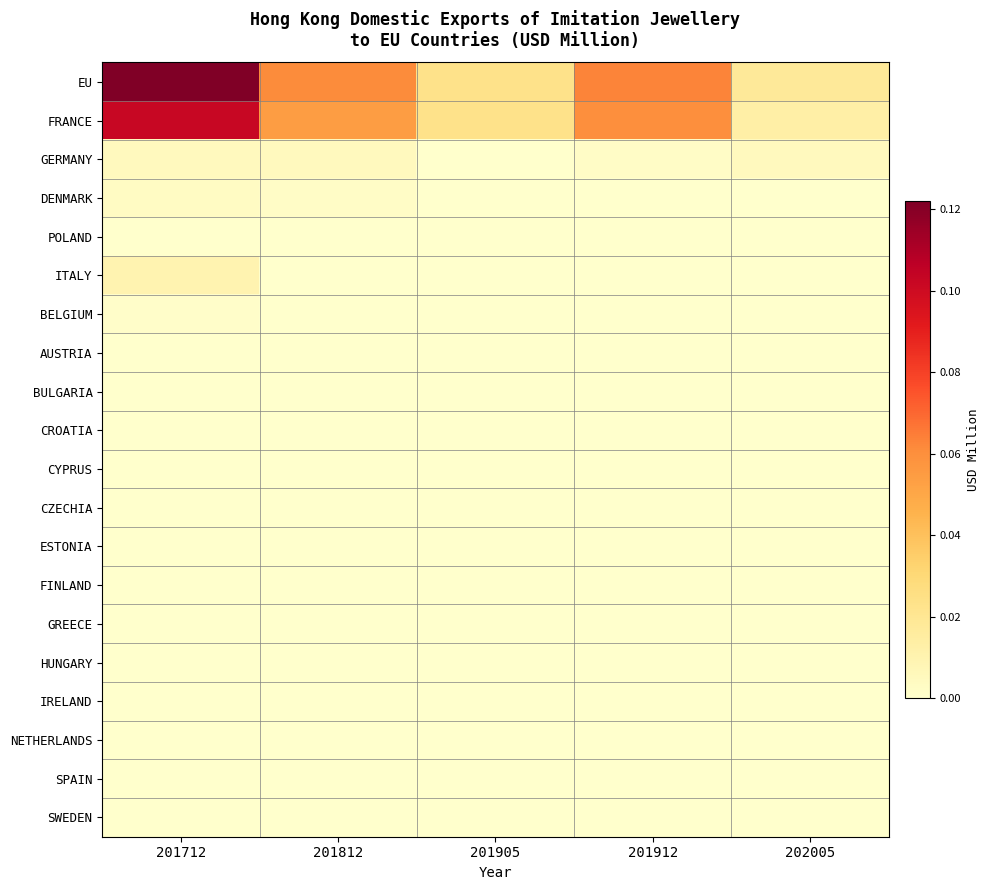

Reading left to right, list all the values displayed in this chart.

EU: 201712=0.1	201812=0.1	201905=0.0	201912=0.1	202005=0.0
FRANCE: 201712=0.1	201812=0.1	201905=0.0	201912=0.1	202005=0.0
GERMANY: 201712=0.0	201812=0.0	201905=0.0	201912=0.0	202005=0.0
DENMARK: 201712=0.0	201812=0.0	201905=0.0	201912=0.0	202005=0.0
POLAND: 201712=0.0	201812=0.0	201905=0.0	201912=0.0	202005=0.0
ITALY: 201712=0.0	201812=0.0	201905=0.0	201912=0.0	202005=0.0
BELGIUM: 201712=0.0	201812=0.0	201905=0.0	201912=0.0	202005=0.0
AUSTRIA: 201712=0.0	201812=0.0	201905=0.0	201912=0.0	202005=0.0
BULGARIA: 201712=0.0	201812=0.0	201905=0.0	201912=0.0	202005=0.0
CROATIA: 201712=0.0	201812=0.0	201905=0.0	201912=0.0	202005=0.0
CYPRUS: 201712=0.0	201812=0.0	201905=0.0	201912=0.0	202005=0.0
CZECHIA: 201712=0.0	201812=0.0	201905=0.0	201912=0.0	202005=0.0
ESTONIA: 201712=0.0	201812=0.0	201905=0.0	201912=0.0	202005=0.0
FINLAND: 201712=0.0	201812=0.0	201905=0.0	201912=0.0	202005=0.0
GREECE: 201712=0.0	201812=0.0	201905=0.0	201912=0.0	202005=0.0
HUNGARY: 201712=0.0	201812=0.0	201905=0.0	201912=0.0	202005=0.0
IRELAND: 201712=0.0	201812=0.0	201905=0.0	201912=0.0	202005=0.0
NETHERLANDS: 201712=0.0	201812=0.0	201905=0.0	201912=0.0	202005=0.0
SPAIN: 201712=0.0	201812=0.0	201905=0.0	201912=0.0	202005=0.0
SWEDEN: 201712=0.0	201812=0.0	201905=0.0	201912=0.0	202005=0.0